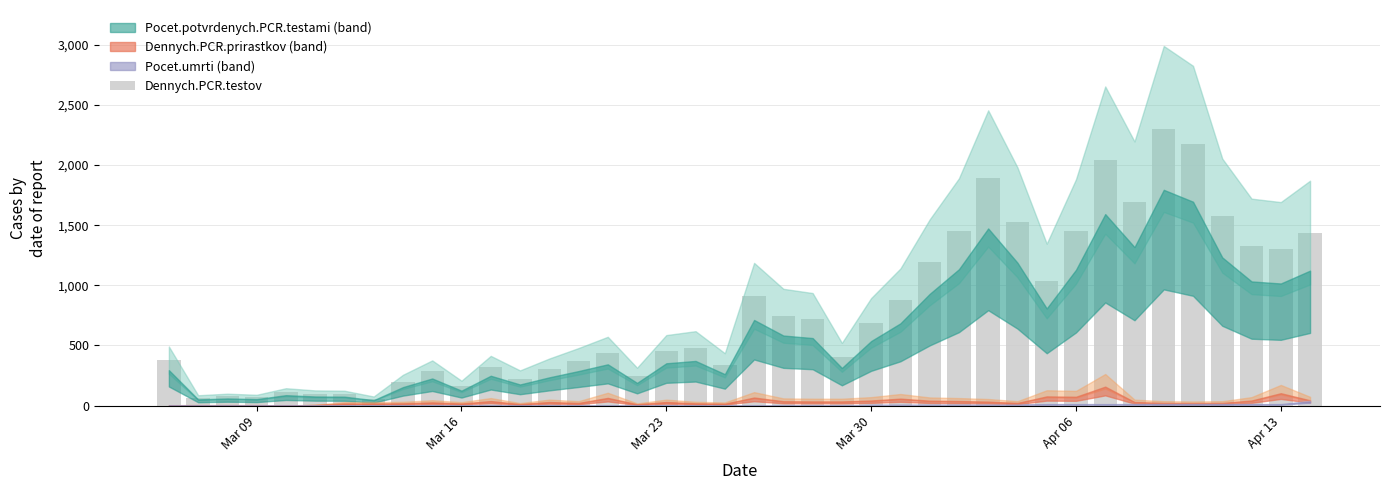

What is the average value?

787